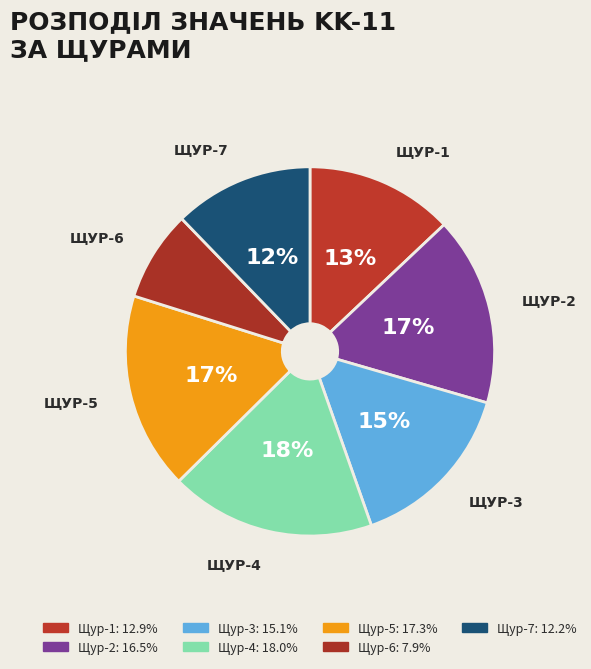

Is the sum of Щур-2 and Щур-3 greater than half?

No